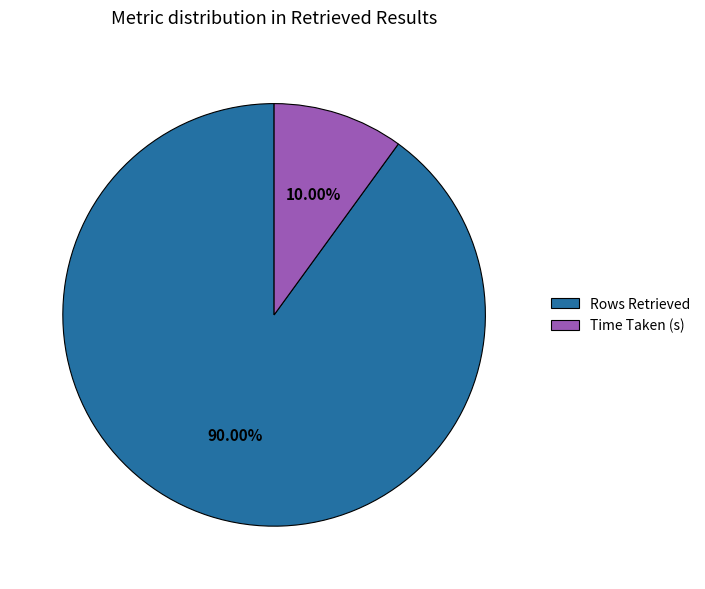

Do Time Taken (s) and Rows Retrieved together represent more than half of the pie?

Yes